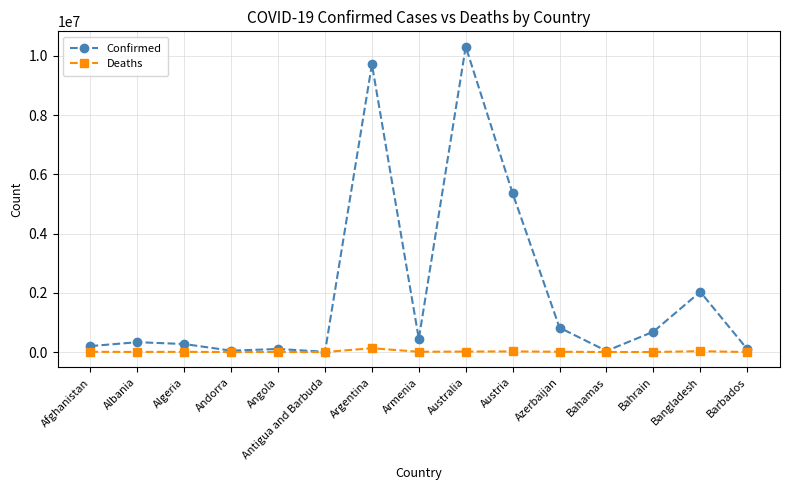

List the series in order of their peak value, highest first.

Confirmed, Deaths